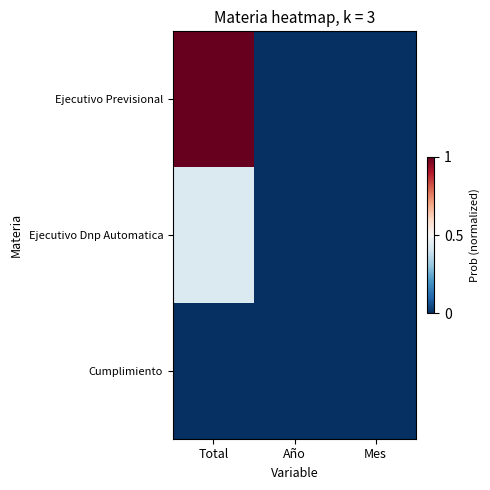

How many distinct data groups are displayed?

3